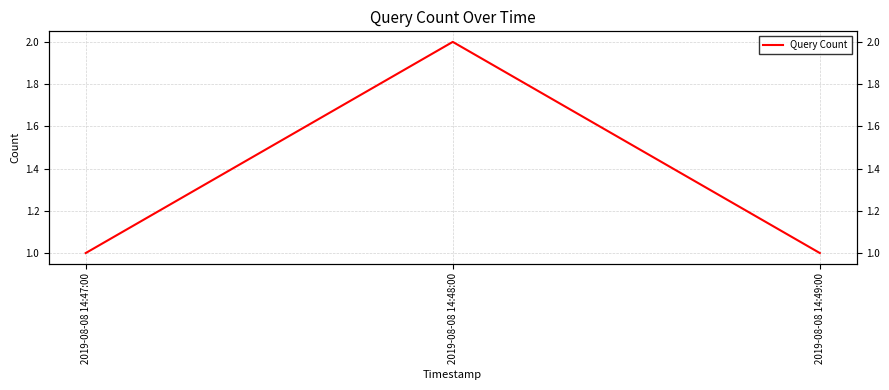

Rank the categories by value from highest to lowest.

2019-08-08 14:48:00, 2019-08-08 14:47:00, 2019-08-08 14:49:00